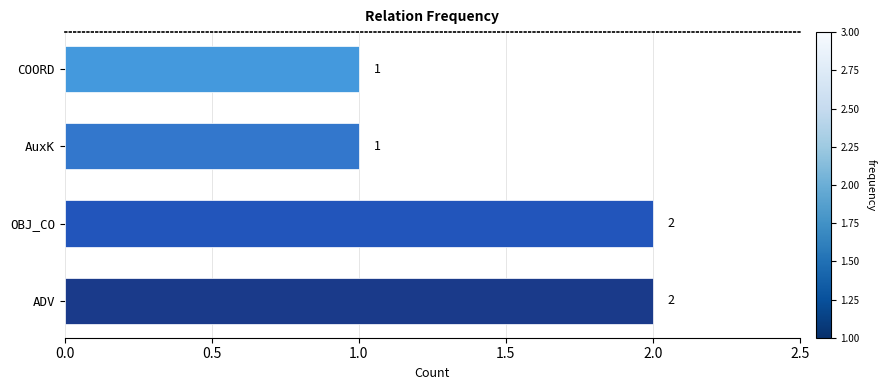

Reading bottom to top, transcribe all the data shown in this chart.

2	2	1	1